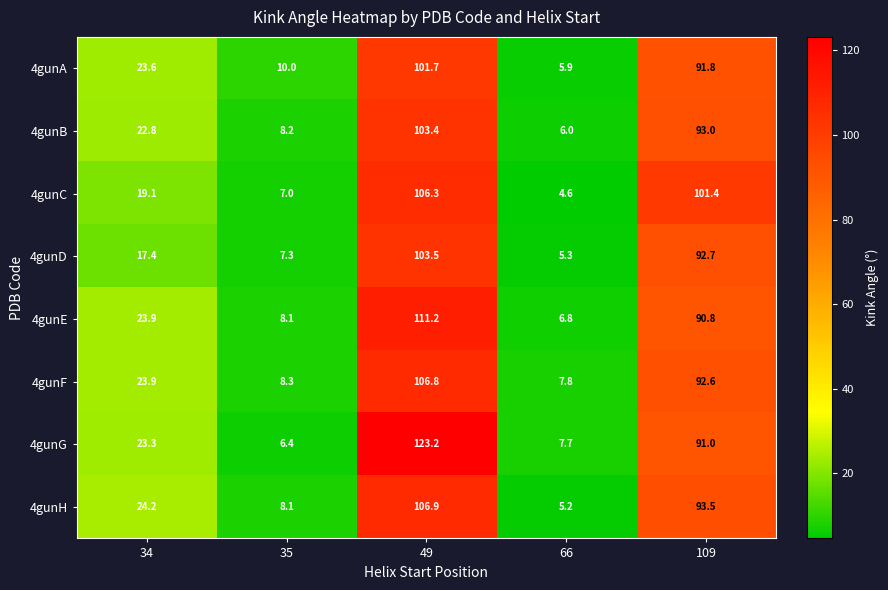

What is the total value across all series at 66?

49.3